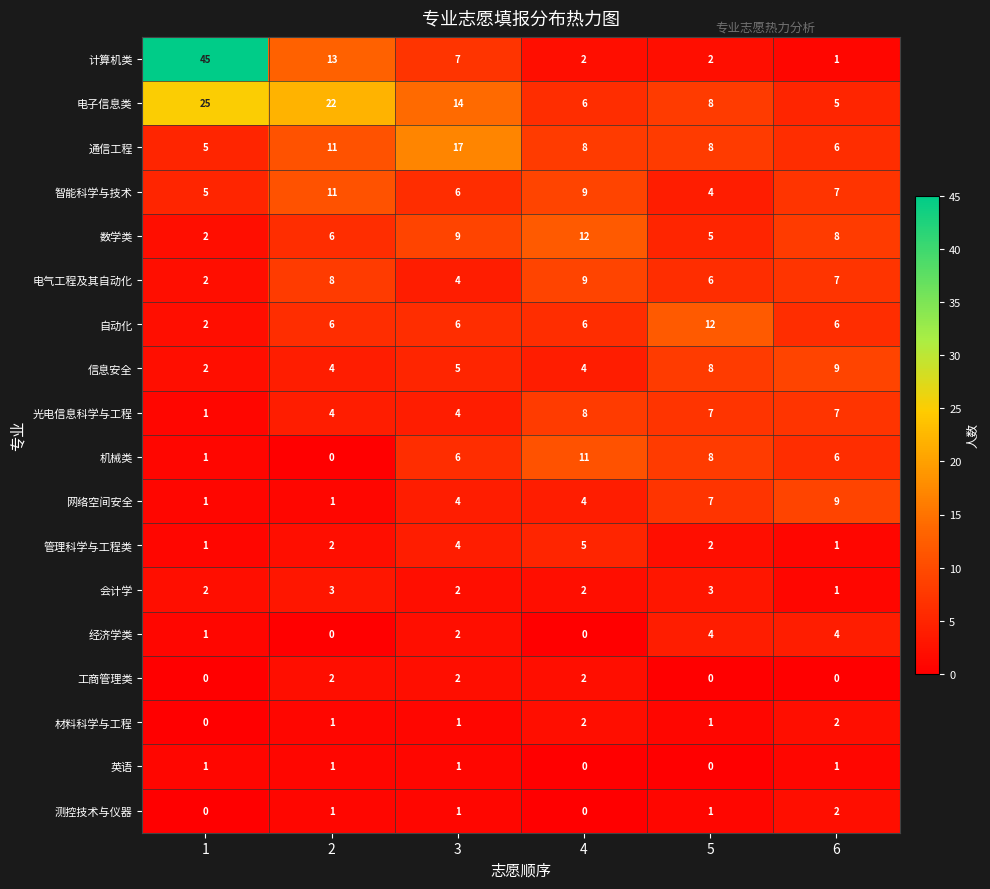

At which label does 电气工程及其自动化 reach its peak?

4